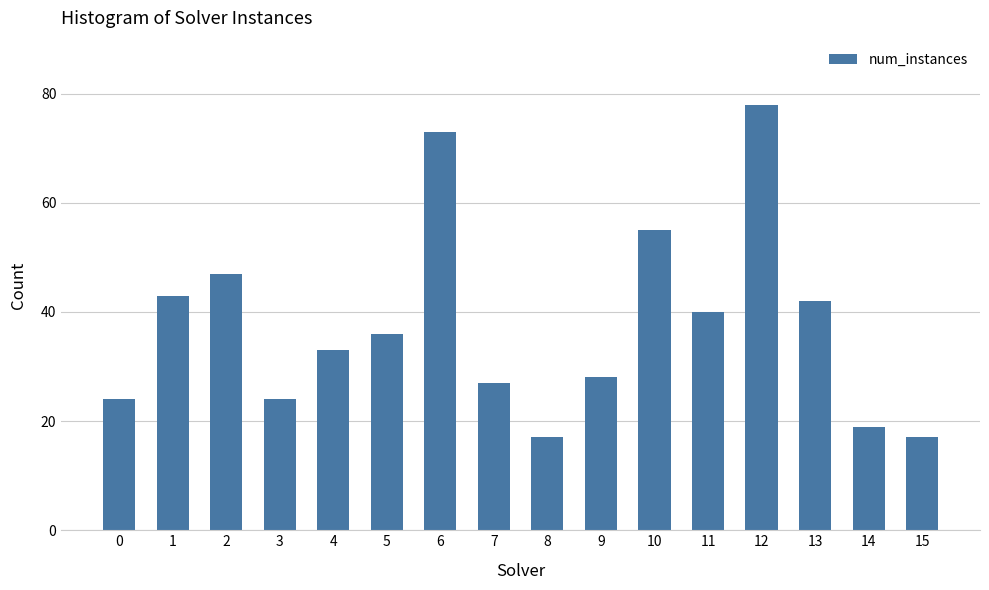

What is the ratio of the value at 5 to the value at 3?

1.5